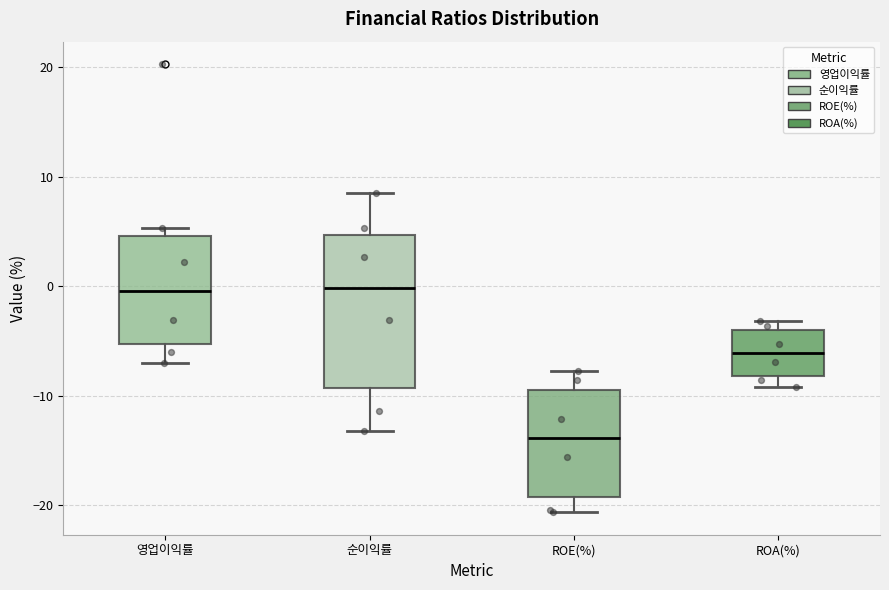

Where does the lower whisker of the box for 순이익률 end on the y-axis? The values are not printed on the chart, so give them approximately, as read against the axis.

-13